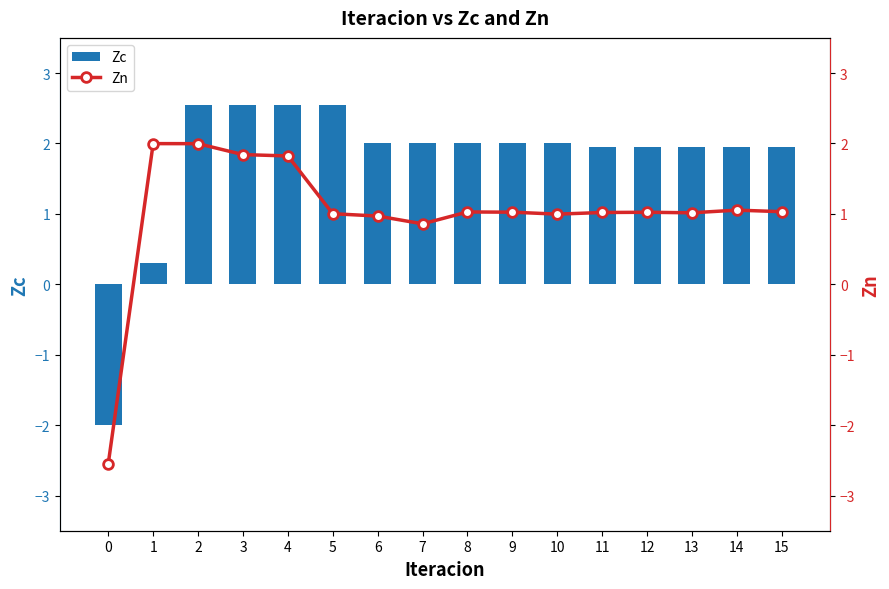

Reading left to right, extract all data points from this chart.

Zc: -2.0	0.3	2.5	2.5	2.5	2.5	2.0	2.0	2.0	2.0	2.0	1.9	1.9	1.9	1.9	1.9
Zn: -2.5	2.0	2.0	1.8	1.8	1.0	1.0	0.9	1.0	1.0	1.0	1.0	1.0	1.0	1.1	1.0